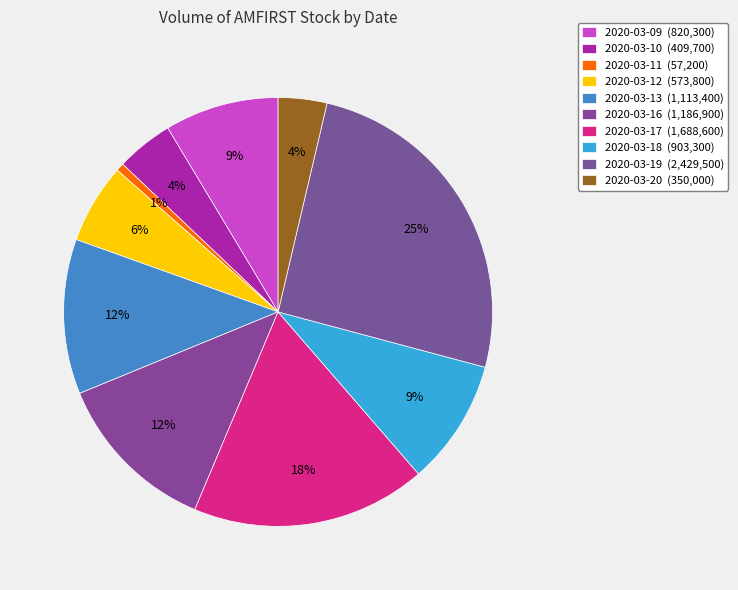

Rank the categories by value from highest to lowest.

2020-03-19, 2020-03-17, 2020-03-16, 2020-03-13, 2020-03-18, 2020-03-09, 2020-03-12, 2020-03-10, 2020-03-20, 2020-03-11